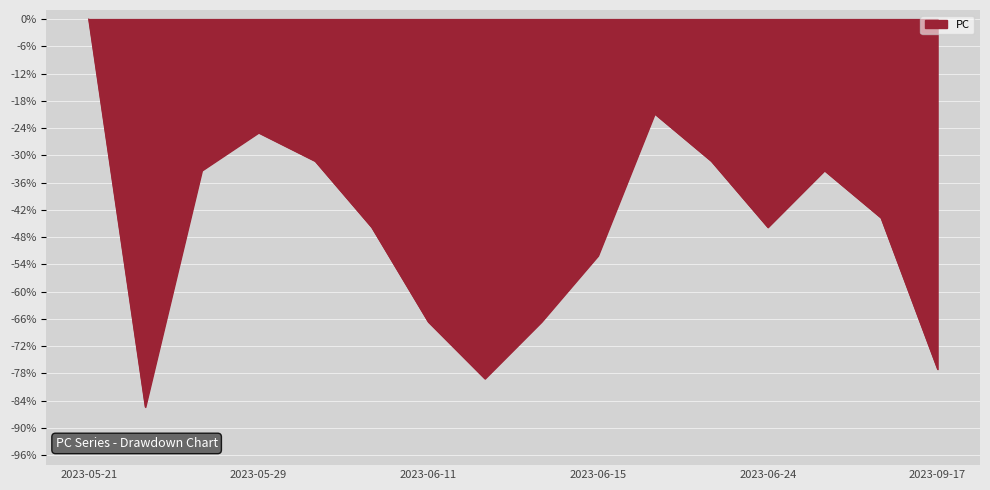

What is the difference between the maximum and minimum values?

85.4